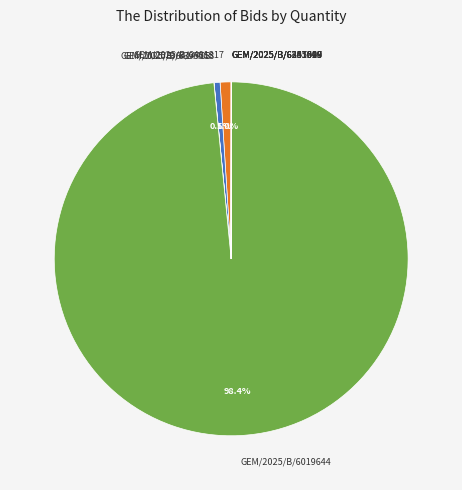

Which slice is the largest?

GEM/2025/B/6019644